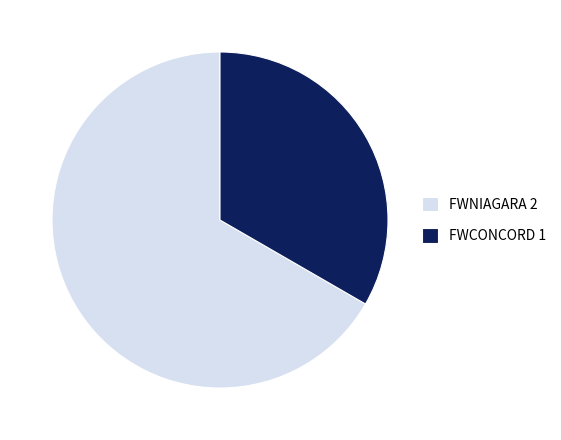

Approximately how many times larger is the value at FWNIAGARA 2 compared to FWCONCORD 1?

2.0